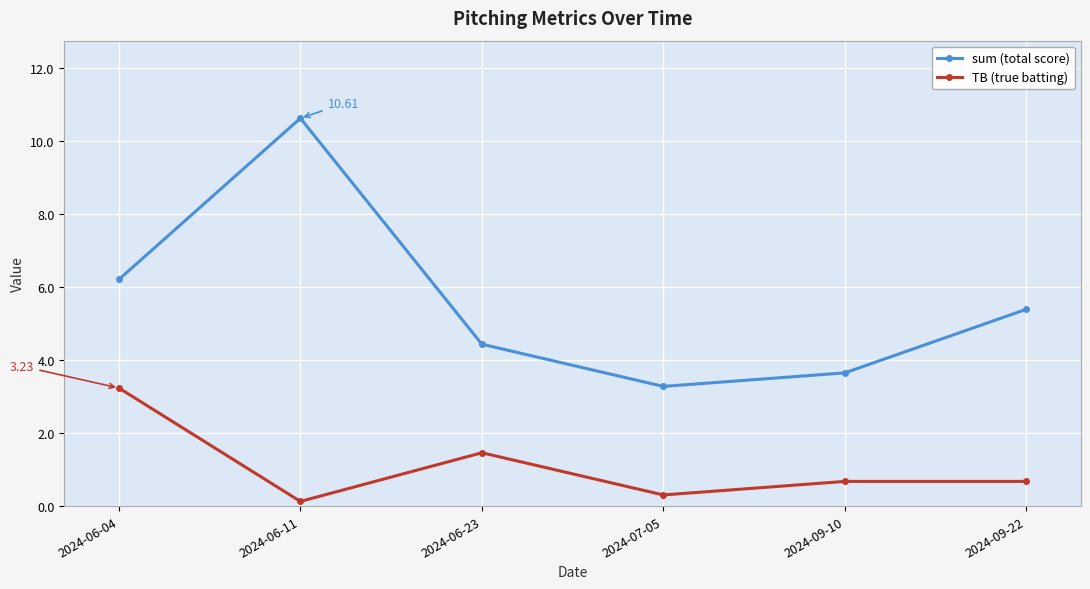

At which category does TB (true batting) reach its first local peak?

2024-06-23